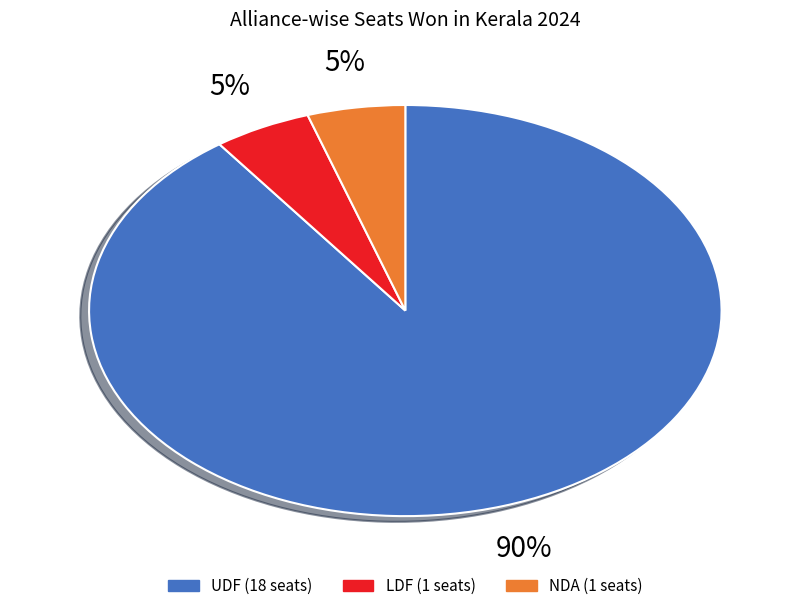

Is it true that LDF is 5% of the pie?

True